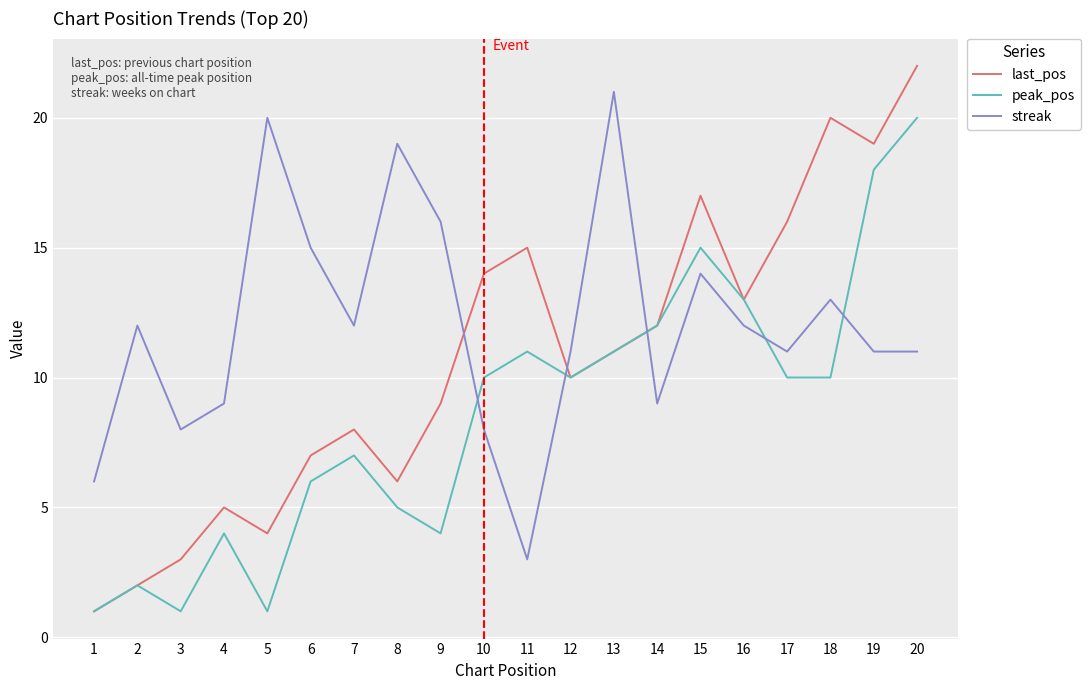

At which category does the chart reach its peak across all series?

20